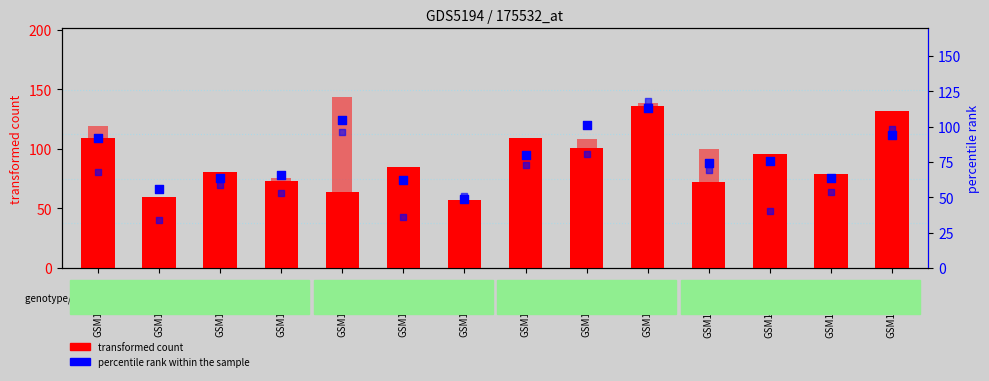

Is the value of transformed count (col_4) at GSM1305894 greater than the value of percentile rank (col_24) at GSM1306003?

No